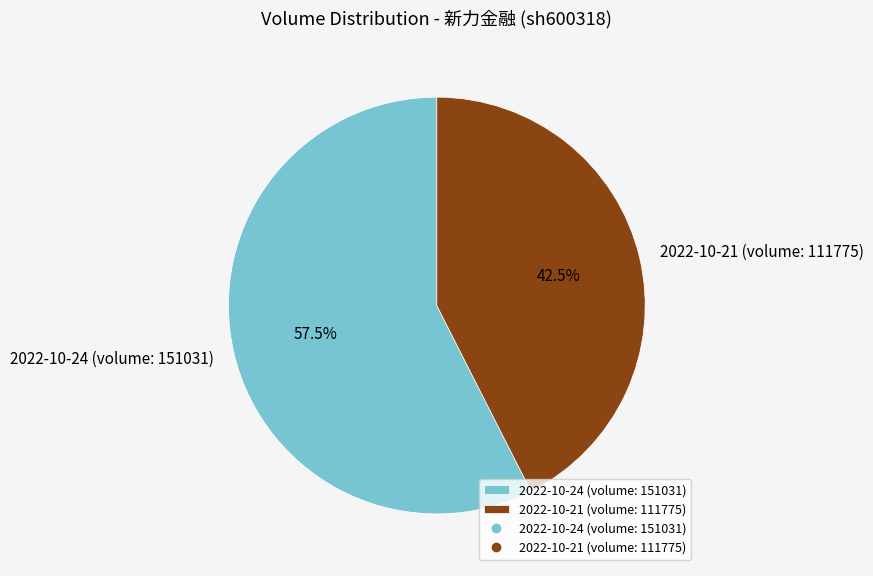

Between 2022-10-24 (volume: 151031) and 2022-10-21 (volume: 111775), which is larger?

2022-10-24 (volume: 151031)